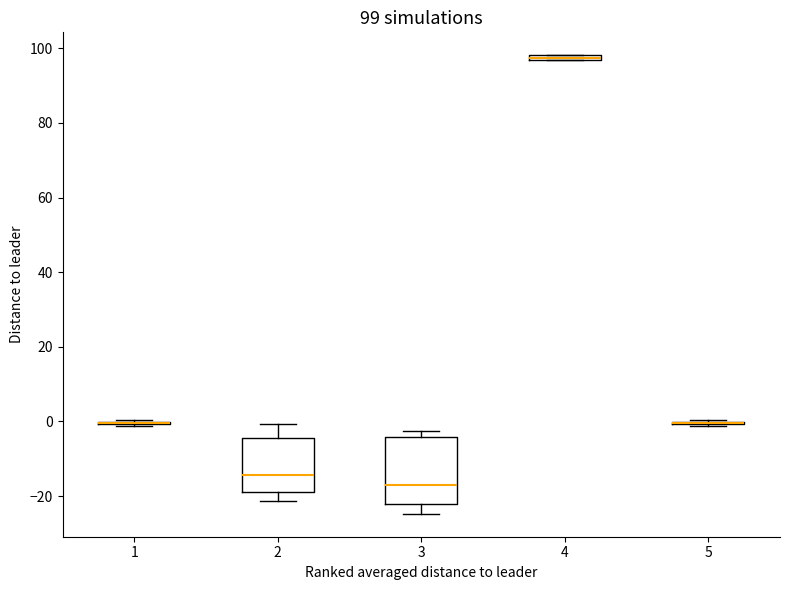

Comparing the boxes themselves (not the whiskers), which one is the tallest?

3